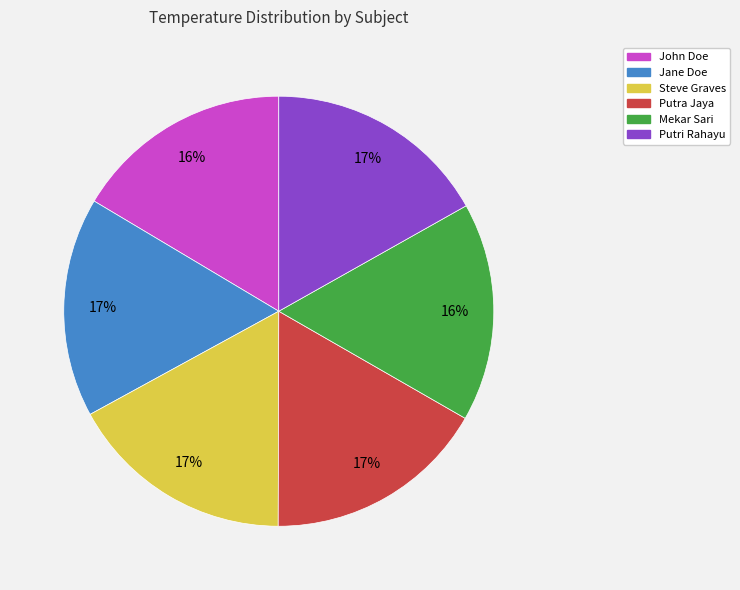

What percentage is the Putra Jaya slice, to the nearest percent?

17%